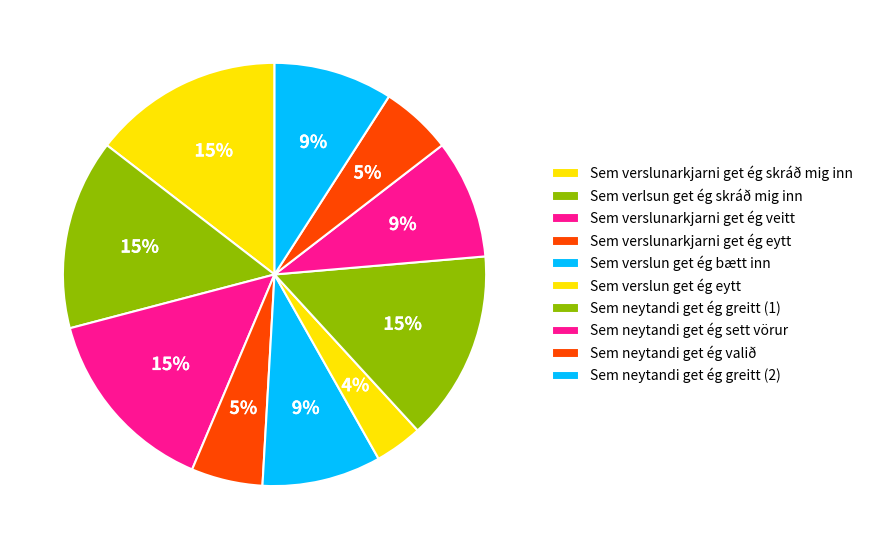

The Sem neytandi get ég greitt (1) slice represents 6% of the pie. True or false?

False